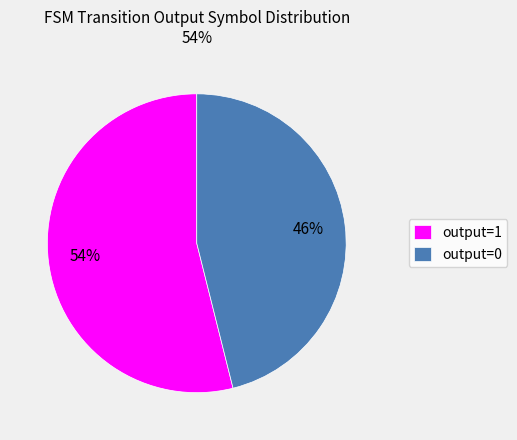

Does output=1 represent more than half of the total?

Yes